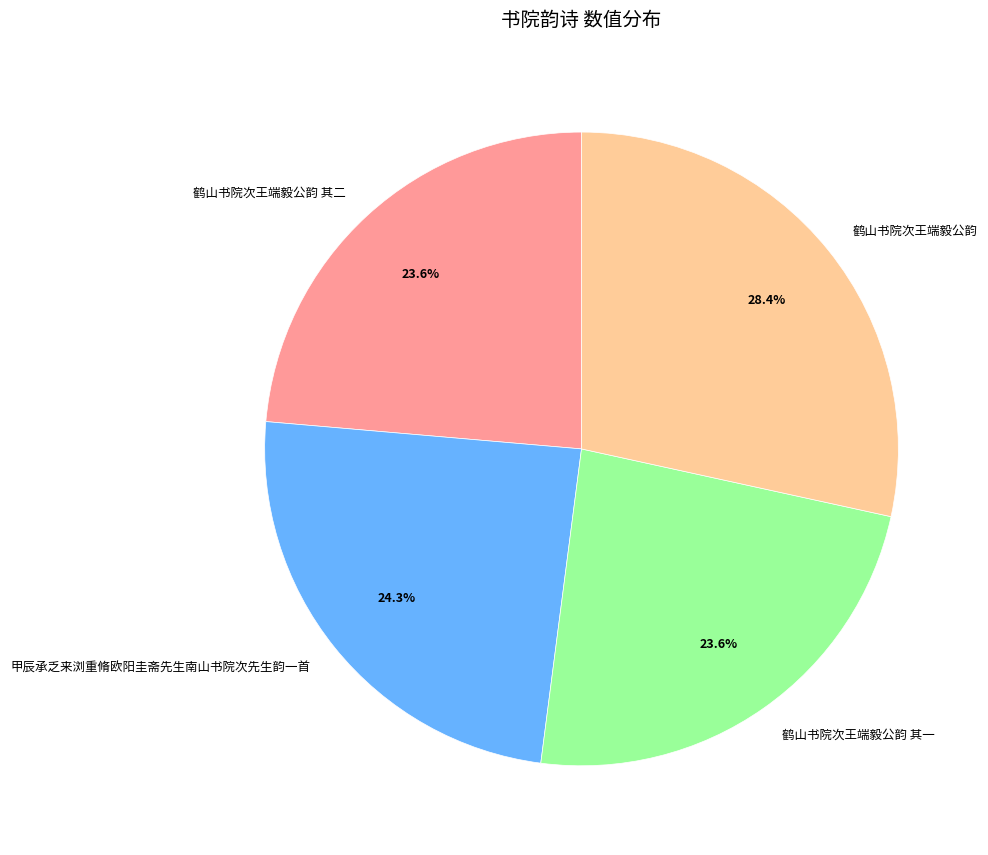

What percentage is the 甲辰承乏来浏重脩欧阳圭斋先生南山书院次先生韵一首 slice, to the nearest percent?

24%